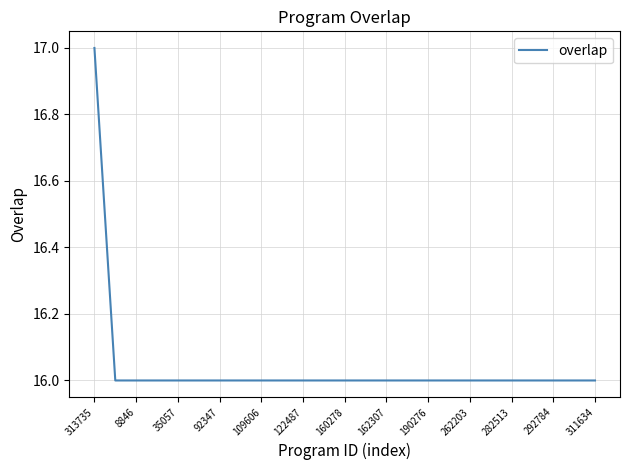

What is the minimum value shown in the chart?

16